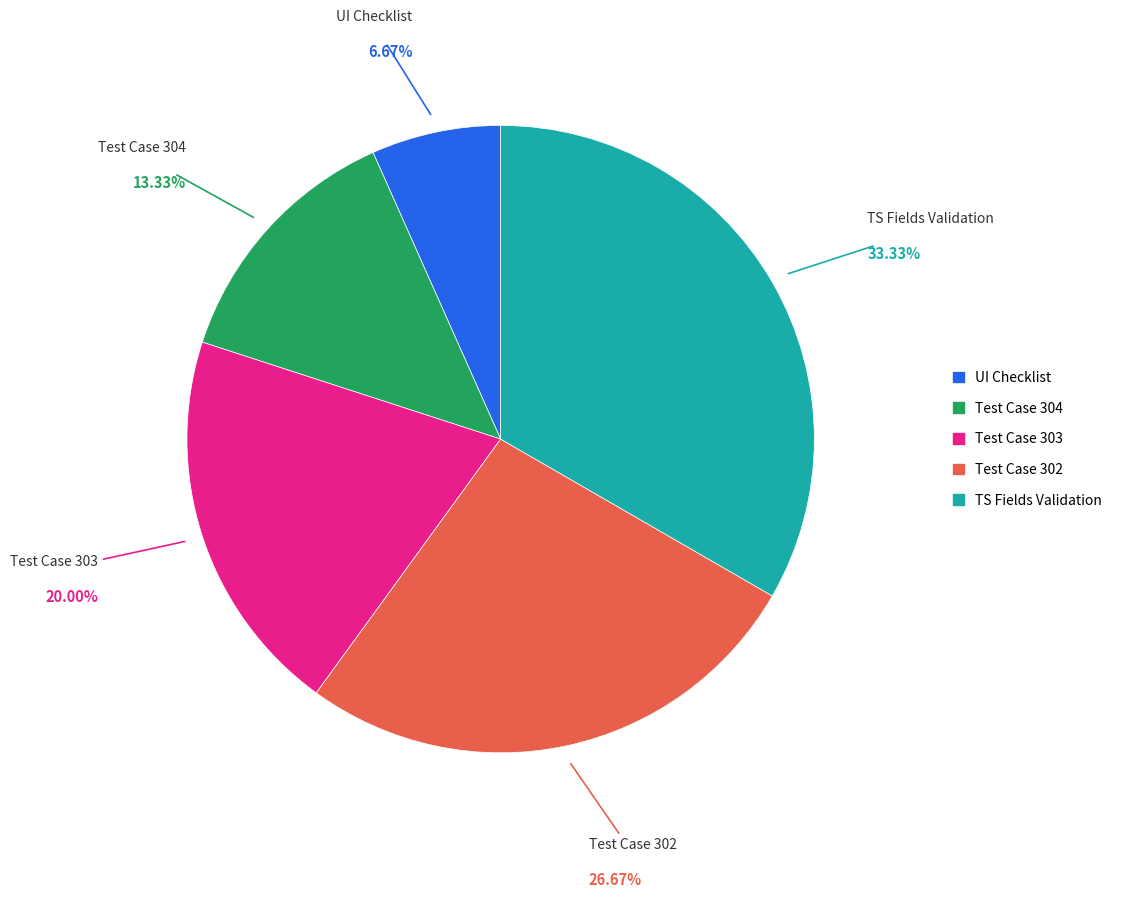

Which slice is the smallest?

UI Checklist